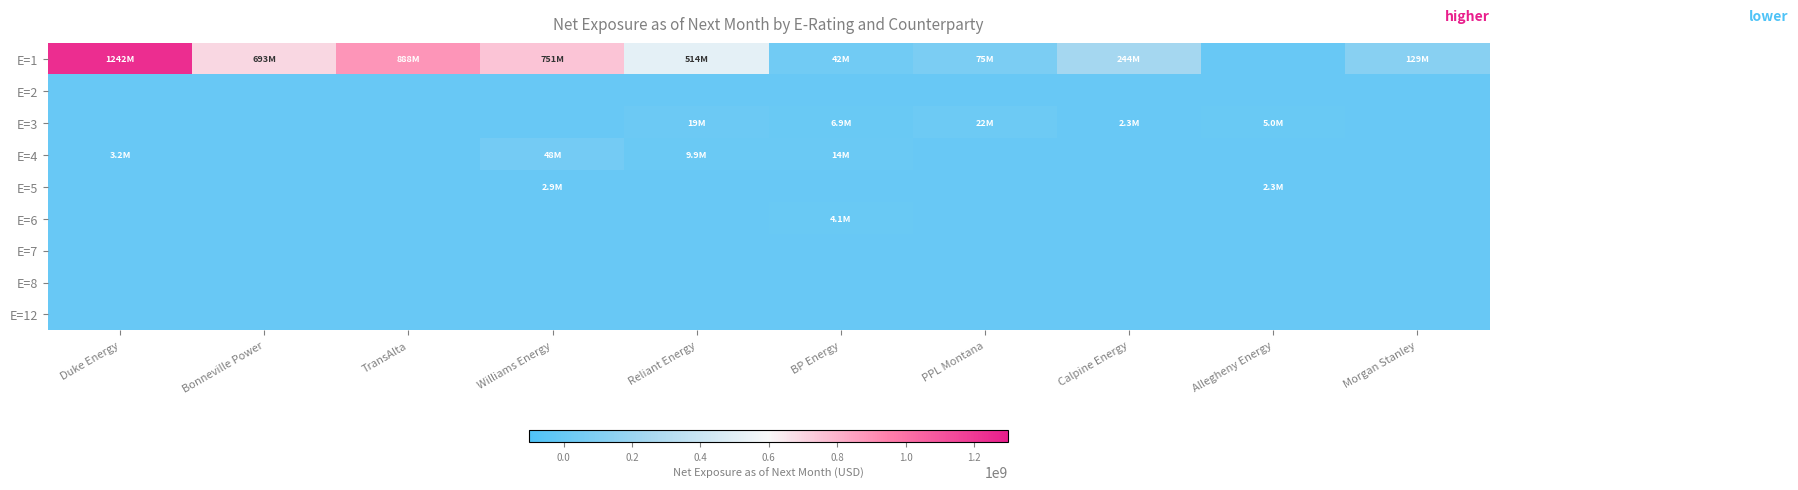

Which has a higher value, Morgan Stanley or BP Energy?

Morgan Stanley